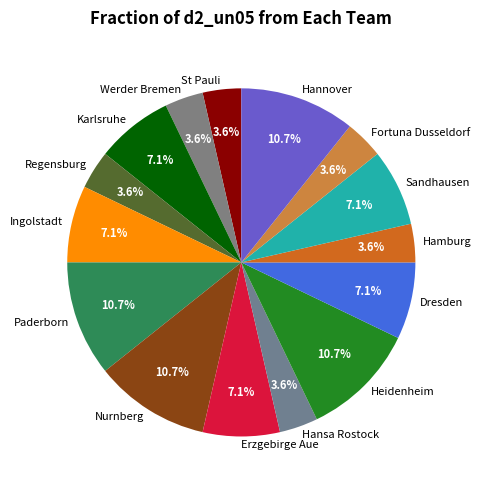

Do Hannover and Hansa Rostock together represent more than half of the pie?

No